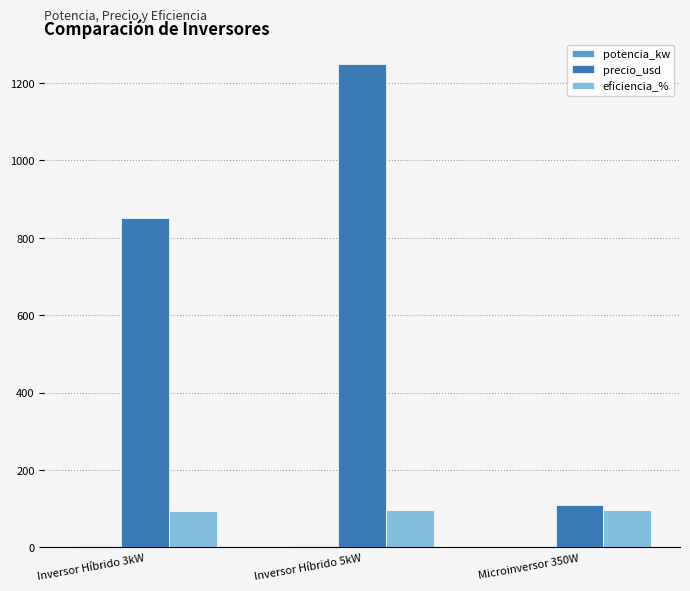

Which category has the highest value across all series?

Inversor Híbrido 5kW